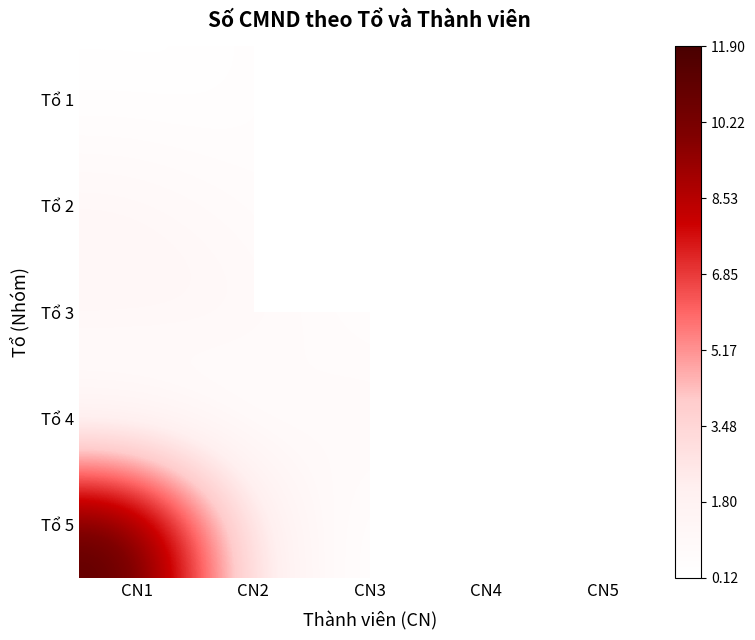

List the labels in order of Tổ 5 value, largest first.

CN1, CN2, CN3, CN4, CN5